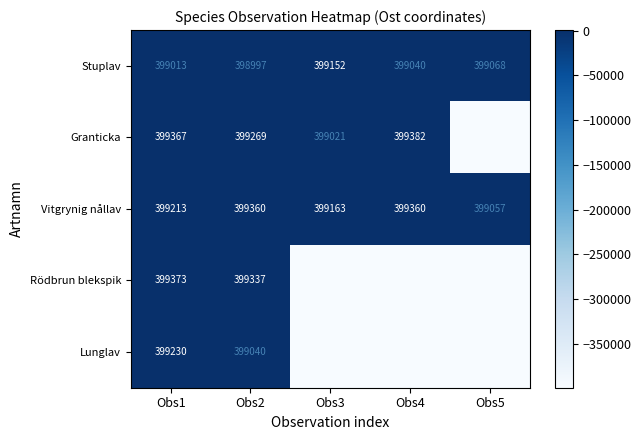

True or false: Granticka has a value of 840 at Obs4.

False